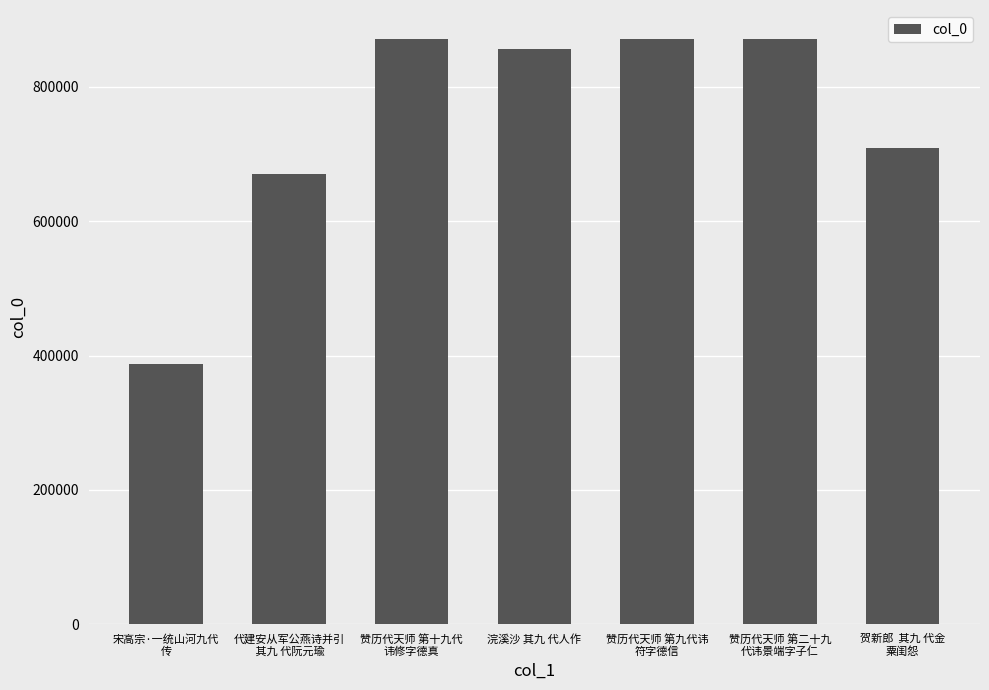

The value at 赞历代天师 第十九代
讳修字德真 is 571887. True or false?

False